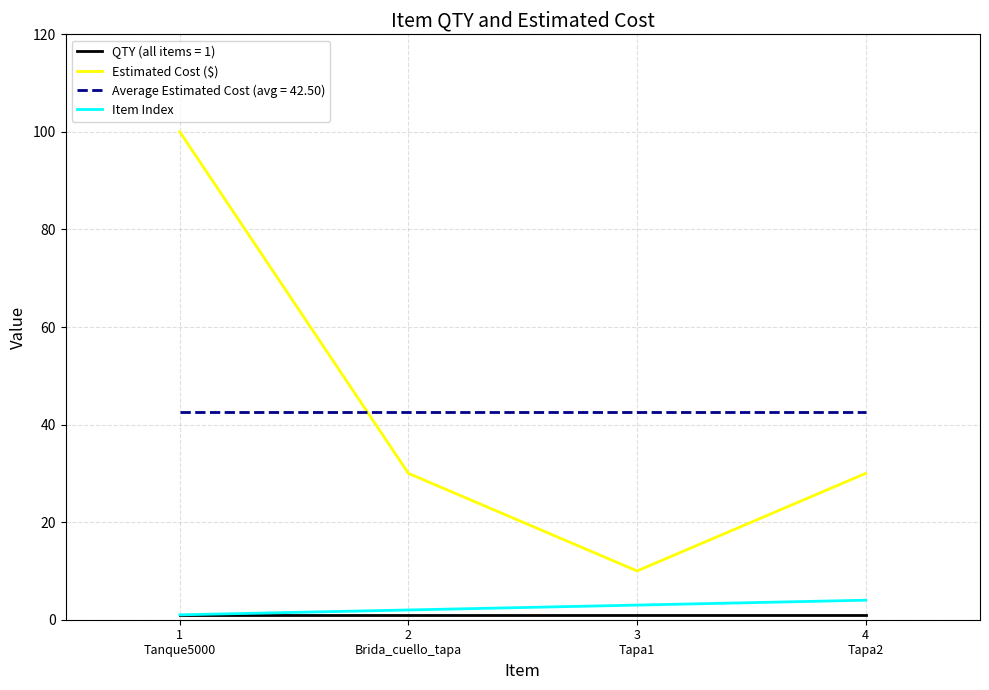

At which label does Estimated Cost ($) reach its peak?

1
Tanque5000